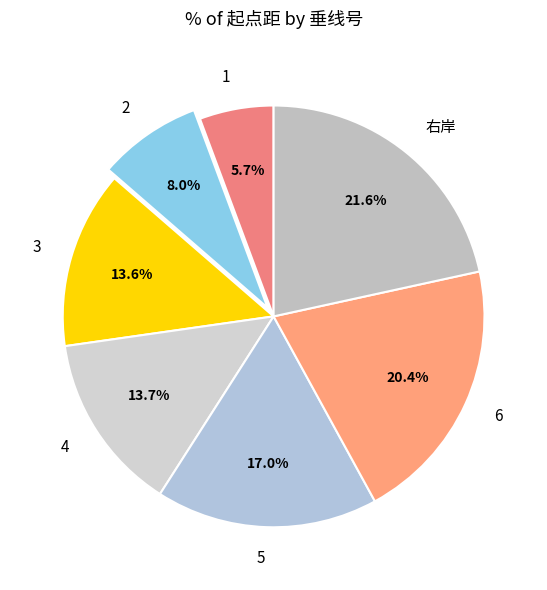

To the nearest percent, what is the difference between the largest and smallest slice percentages?

16%